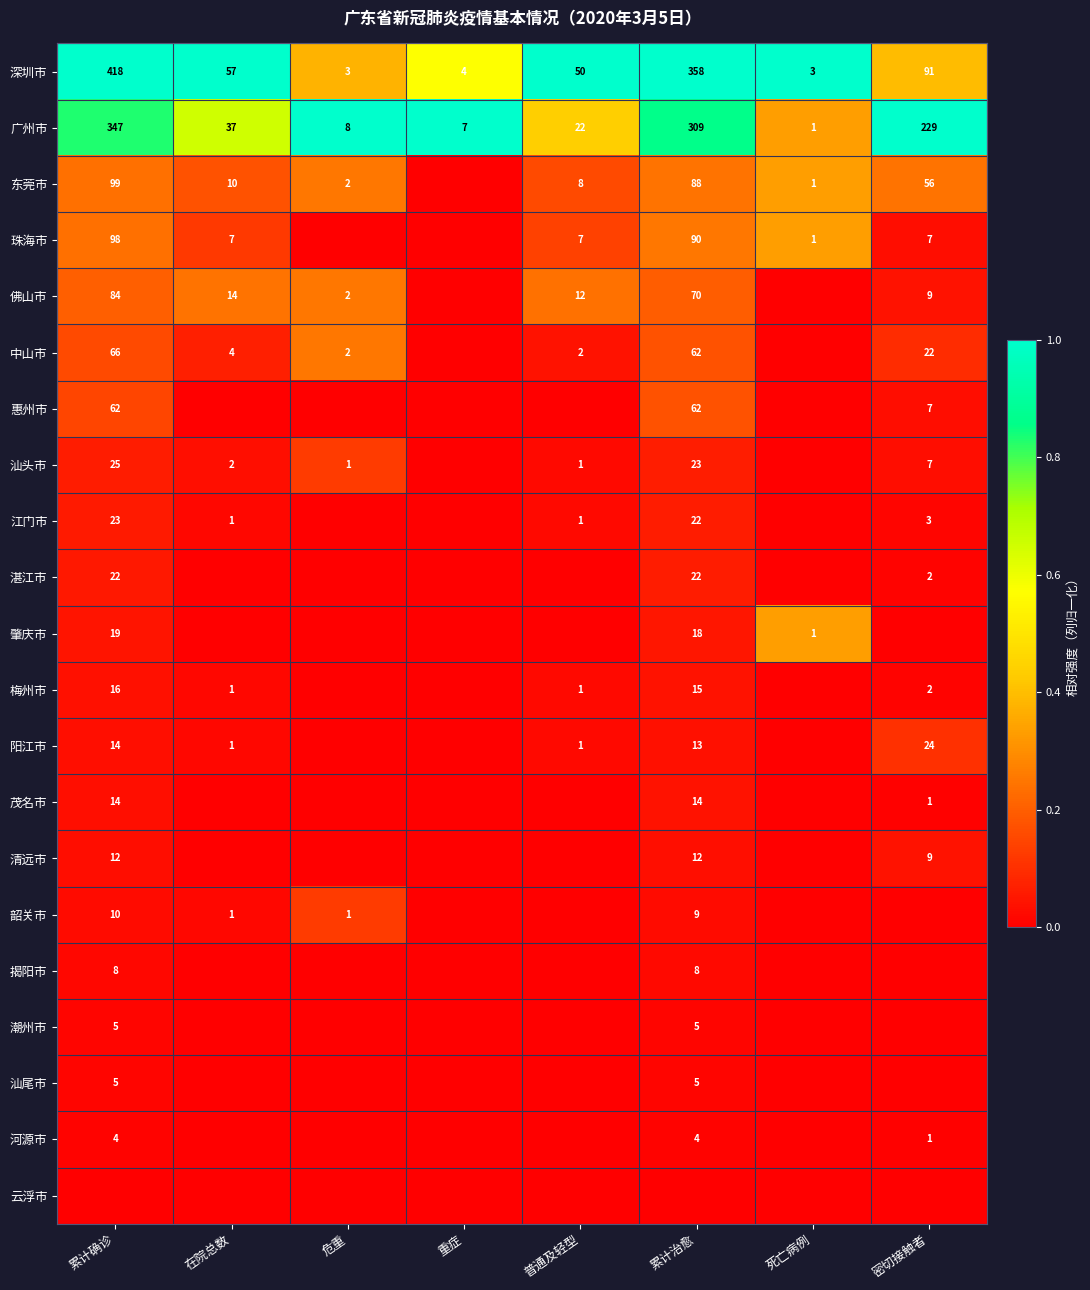

The value of 茂名市 at 累计治愈 is 24. True or false?

False